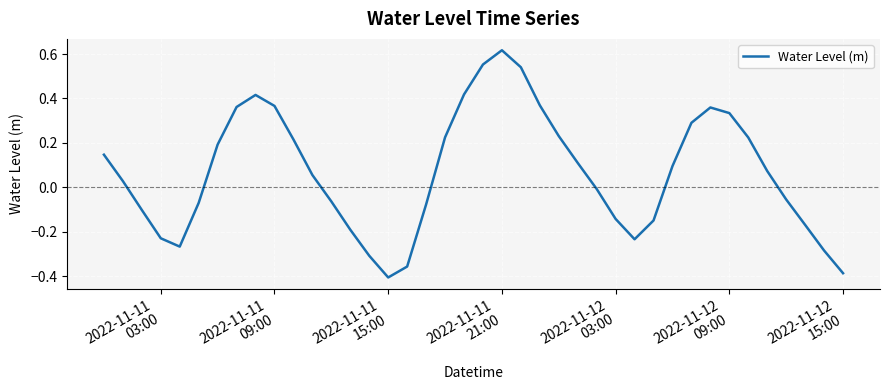

What is the difference between the maximum and minimum values?

1.0